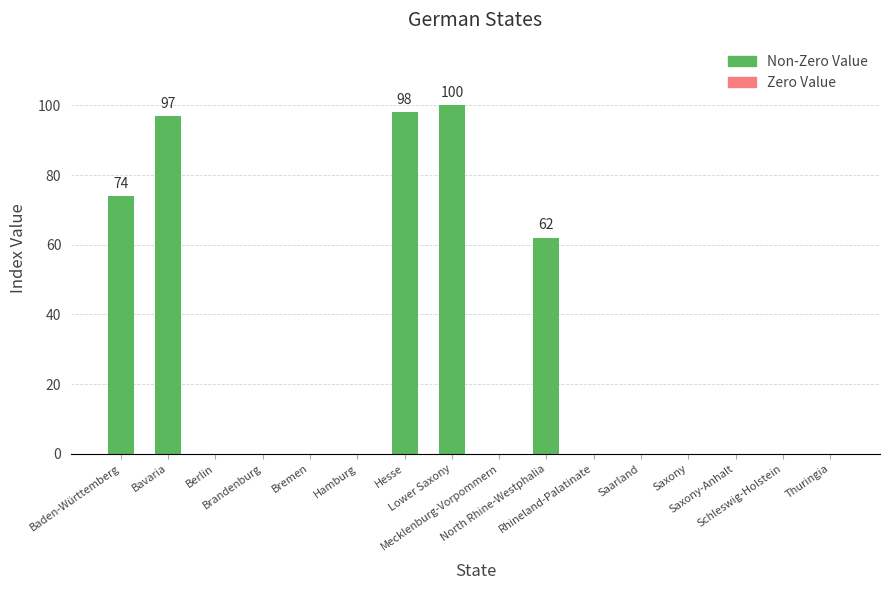

What is the average value?

27